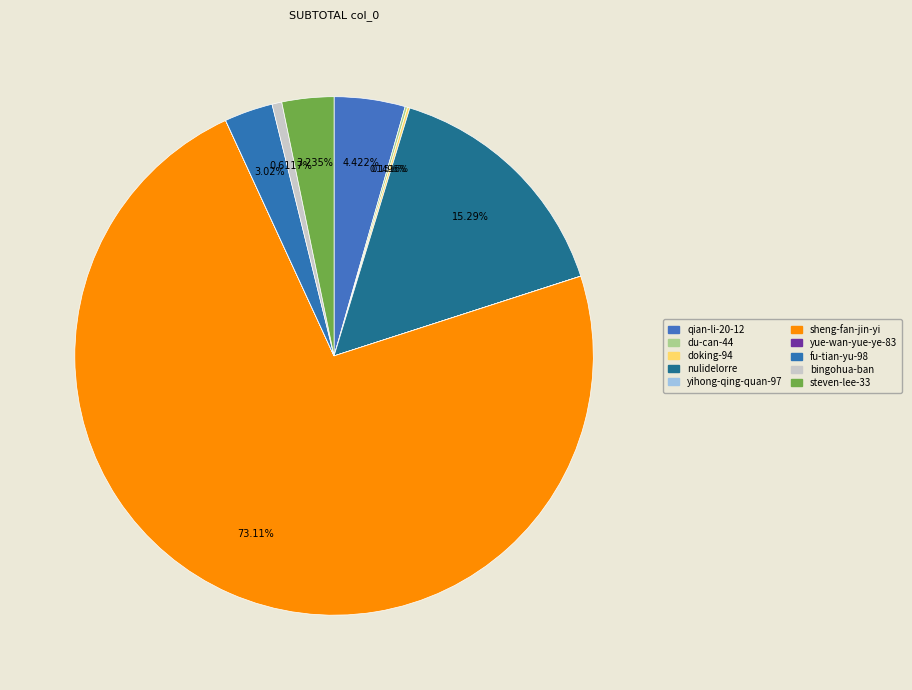

To the nearest percent, what is the difference between the largest and smallest slice percentages?

73%